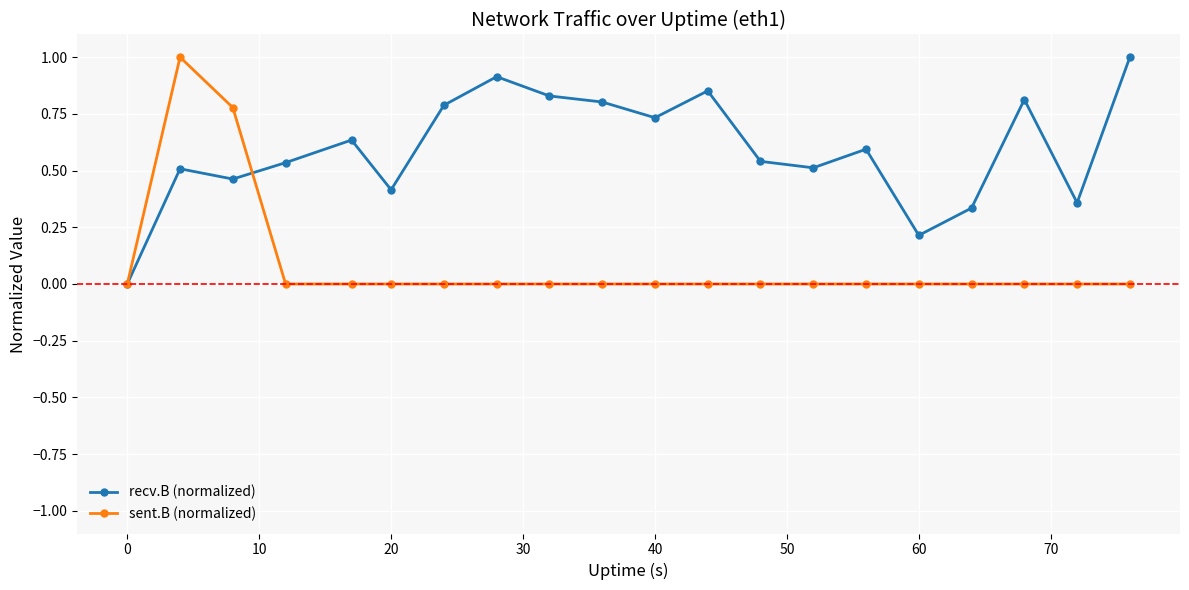

What is the highest value of the recv.B (normalized) series?

1.0